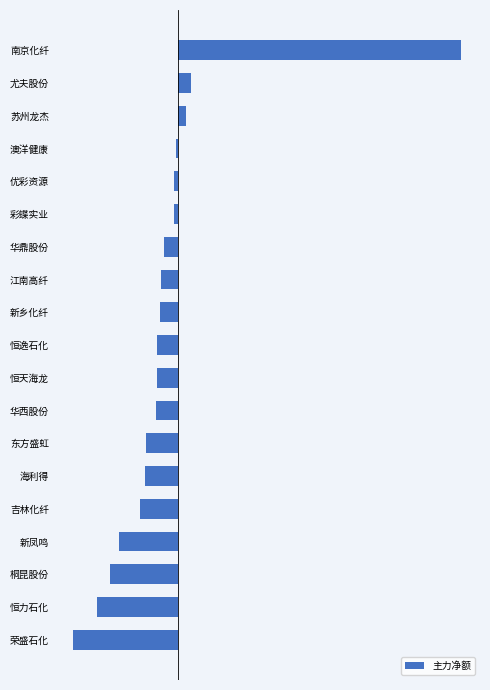

Are the bars horizontal?

Yes